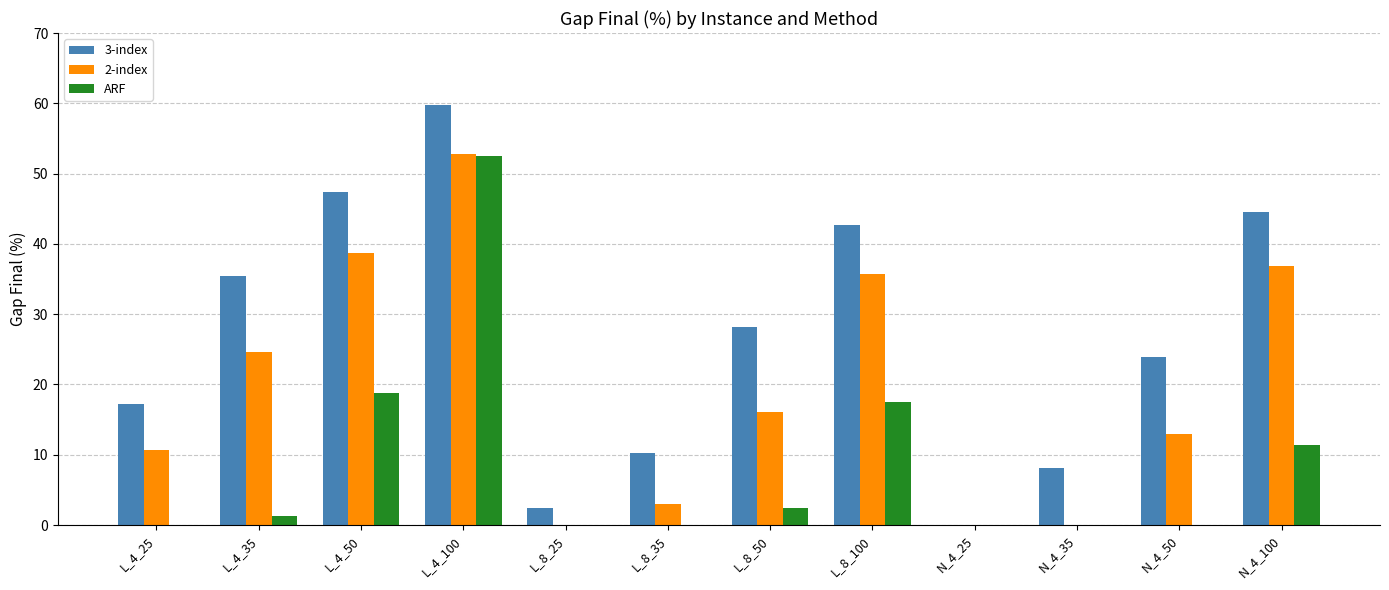

What is the highest value of the ARF series?

52.5